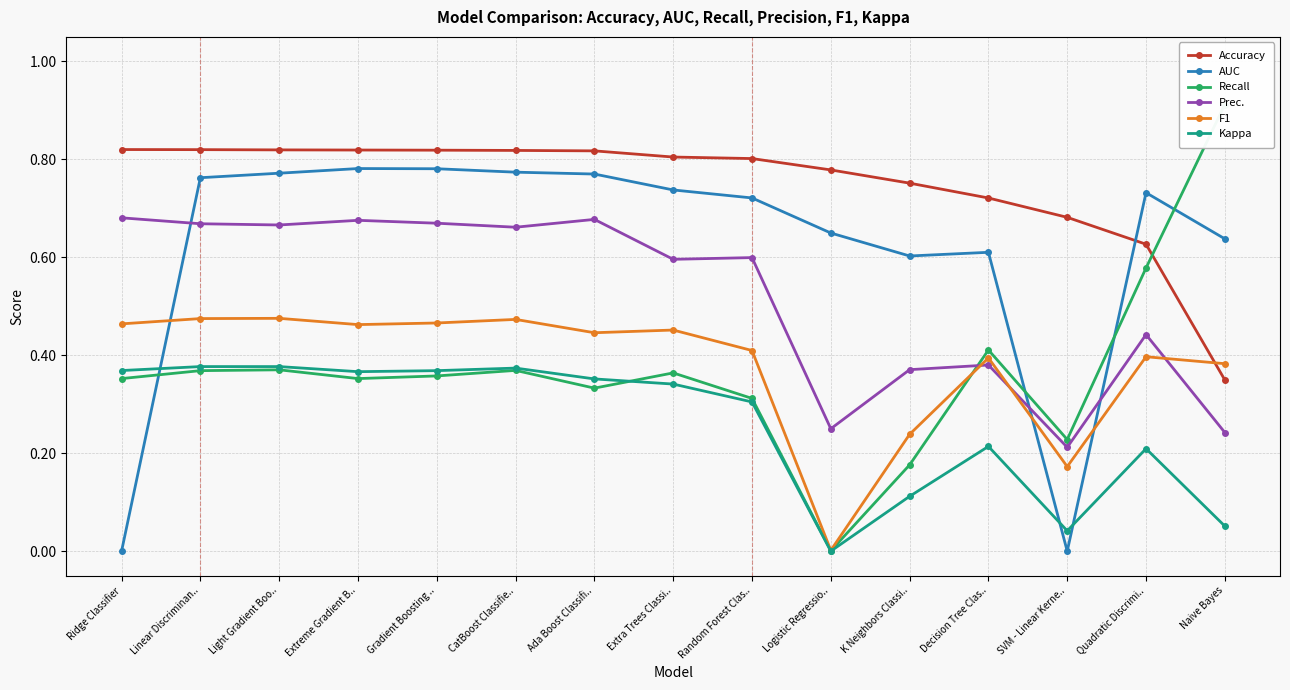

At how many categories does at least one series exceed 0?

15